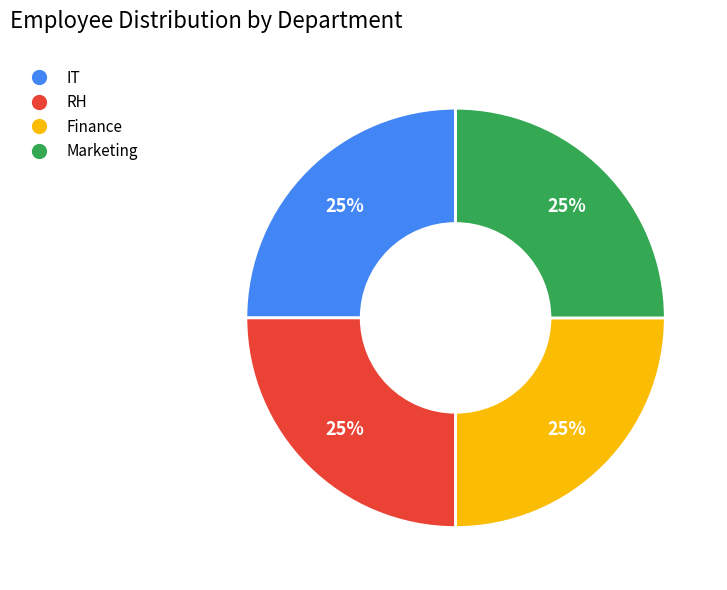

To the nearest percent, what is the combined percentage of IT and RH?

50%